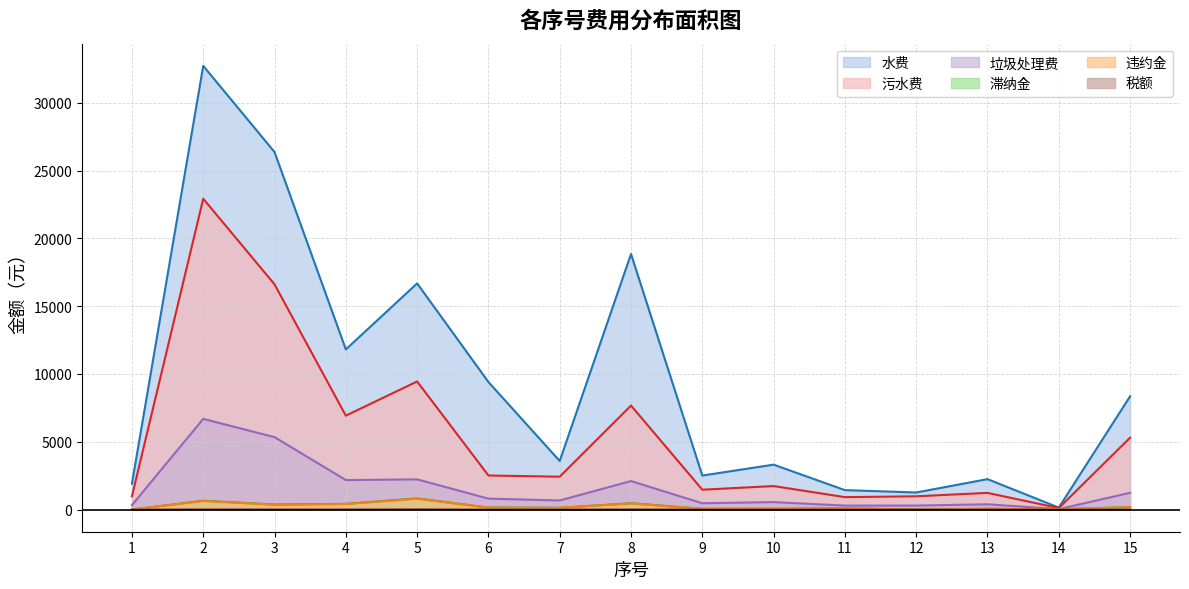

At 12, list the series in order from smallest to largest.

税额, 违约金, 滞纳金, 垃圾处理费, 污水费, 水费